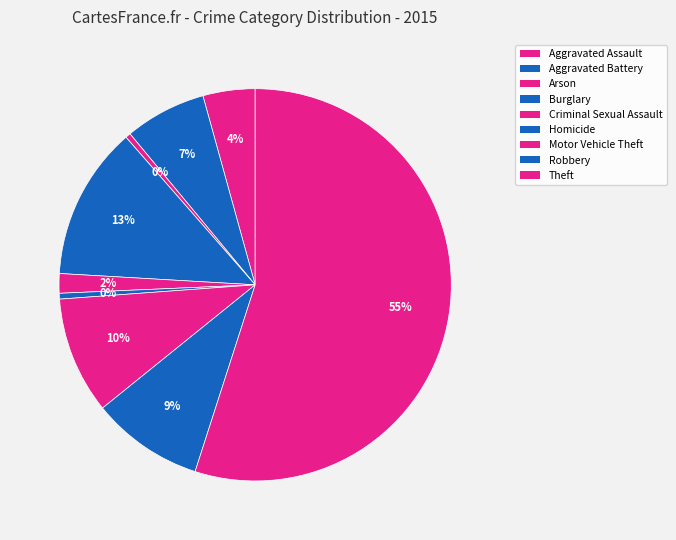

How many segments does this pie chart have?

9